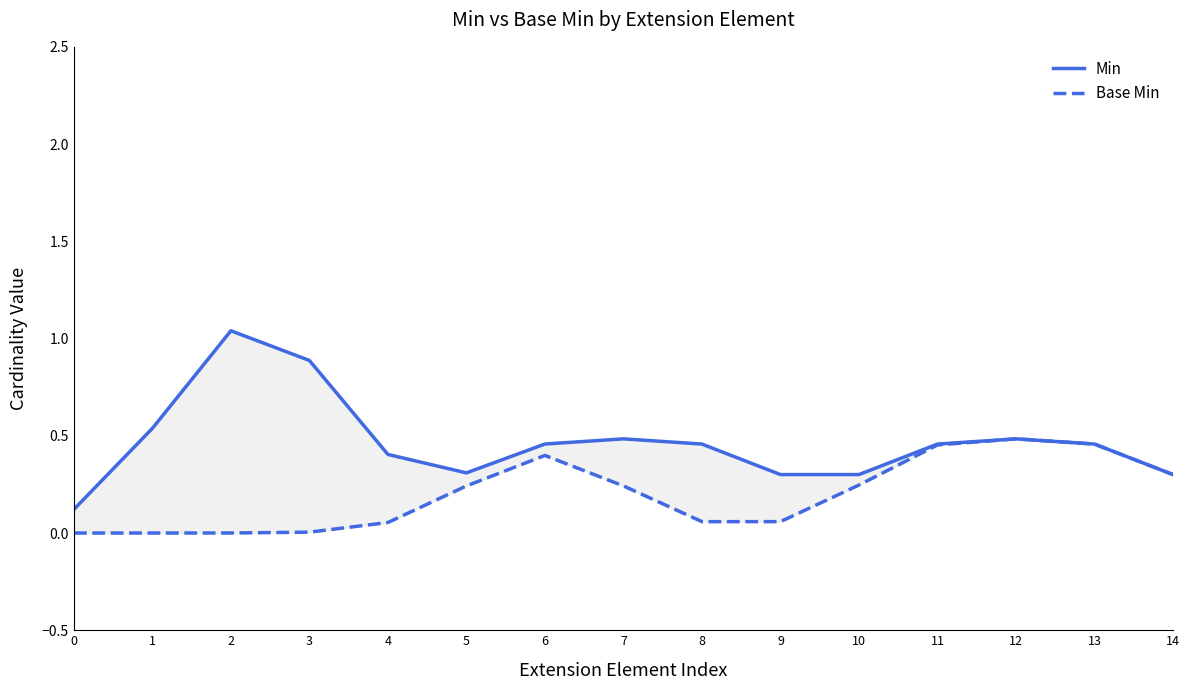

True or false: Min and Base Min intersect in this chart.

False